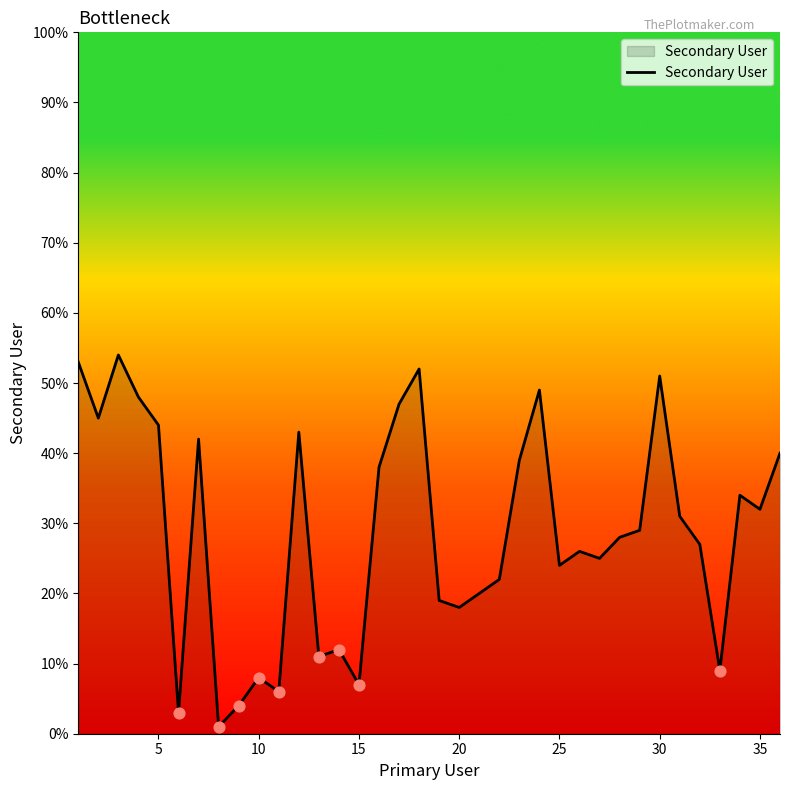

What is the difference between the maximum and minimum values?

53